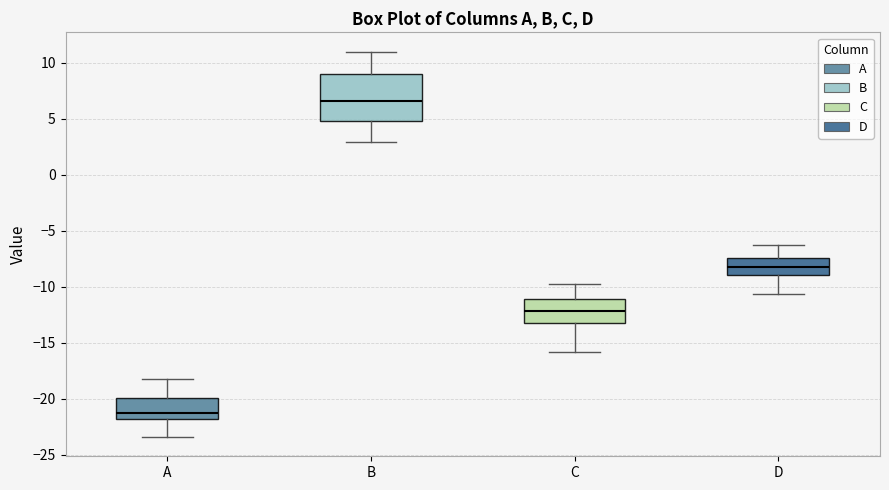

Which box's median line is the lowest?

A